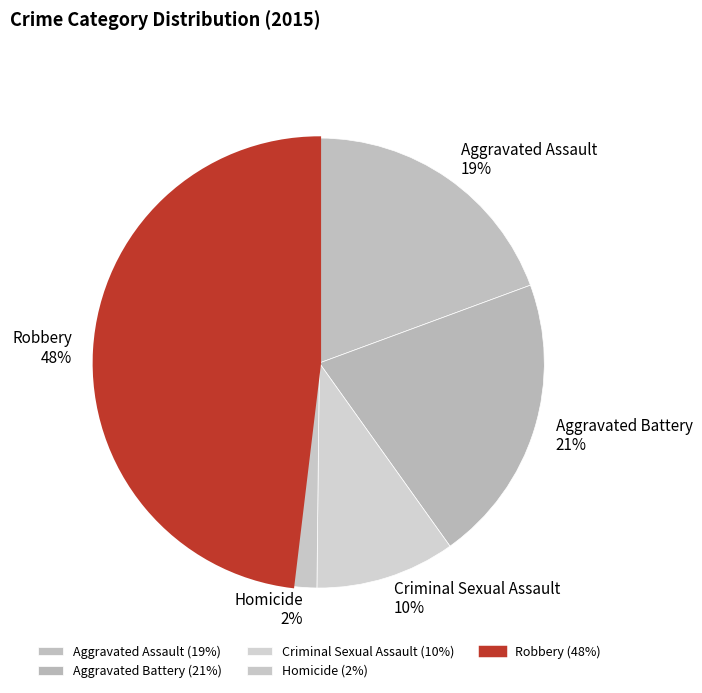

Which slice is the largest?

Robbery